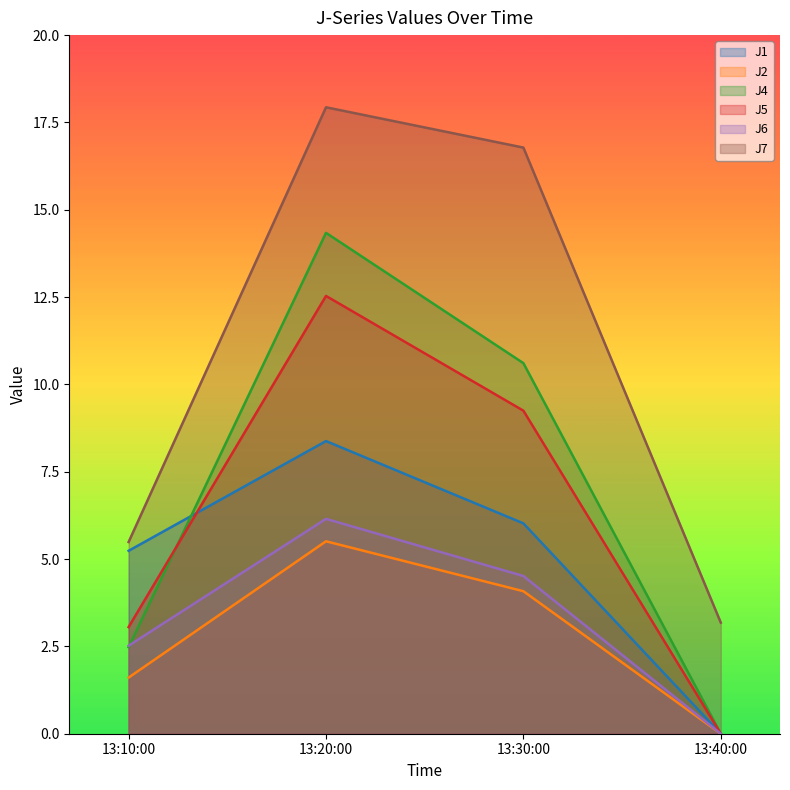

How many times do J6 and J4 cross each other?

1